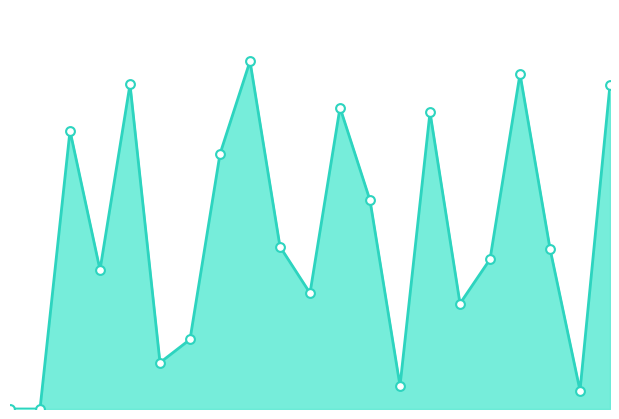

Is this an area chart (filled region under the line)?

Yes